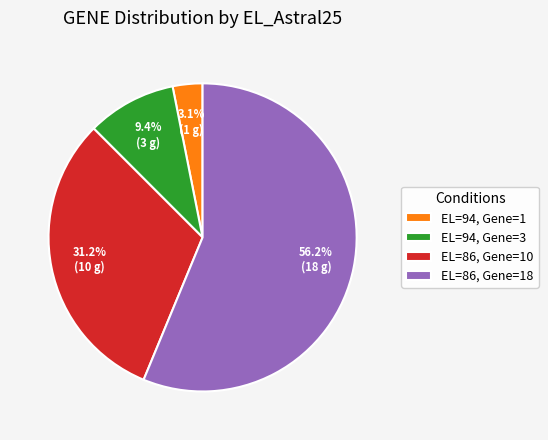

Which slice is the largest?

EL=86, Gene=18